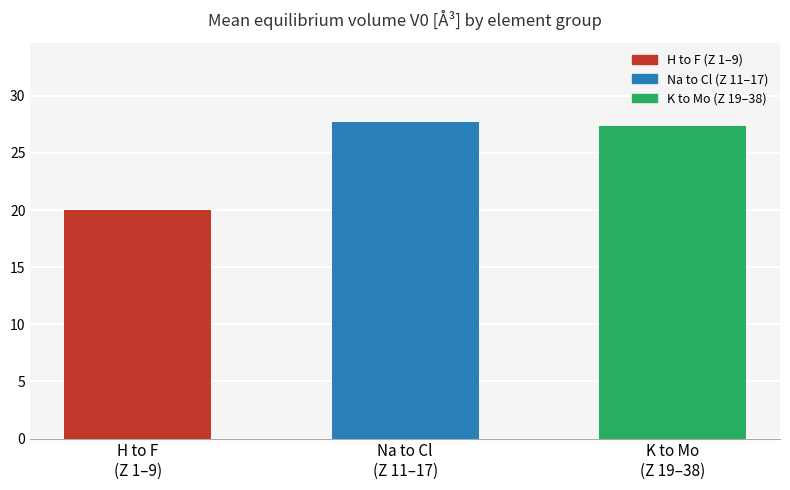

At which category does the chart reach its peak across all series?

Na to Cl
(Z 11–17)